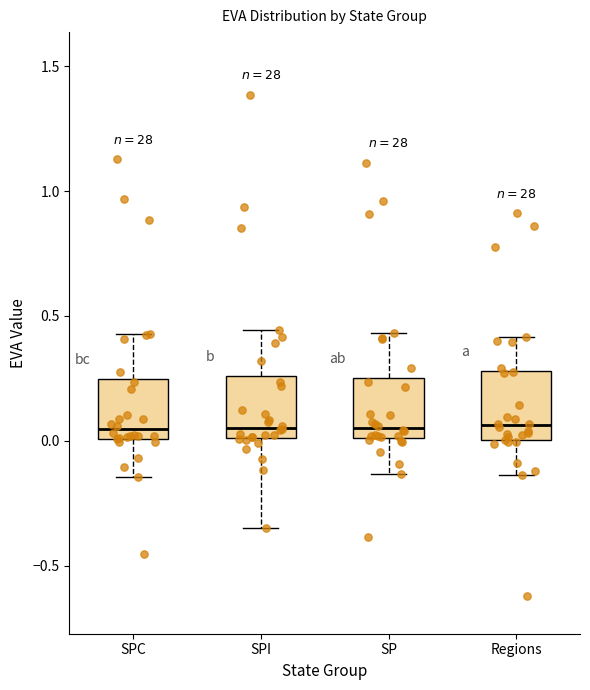

Where does the lower whisker of the box for SP end on the y-axis? The values are not printed on the chart, so give them approximately, as read against the axis.

-0.15